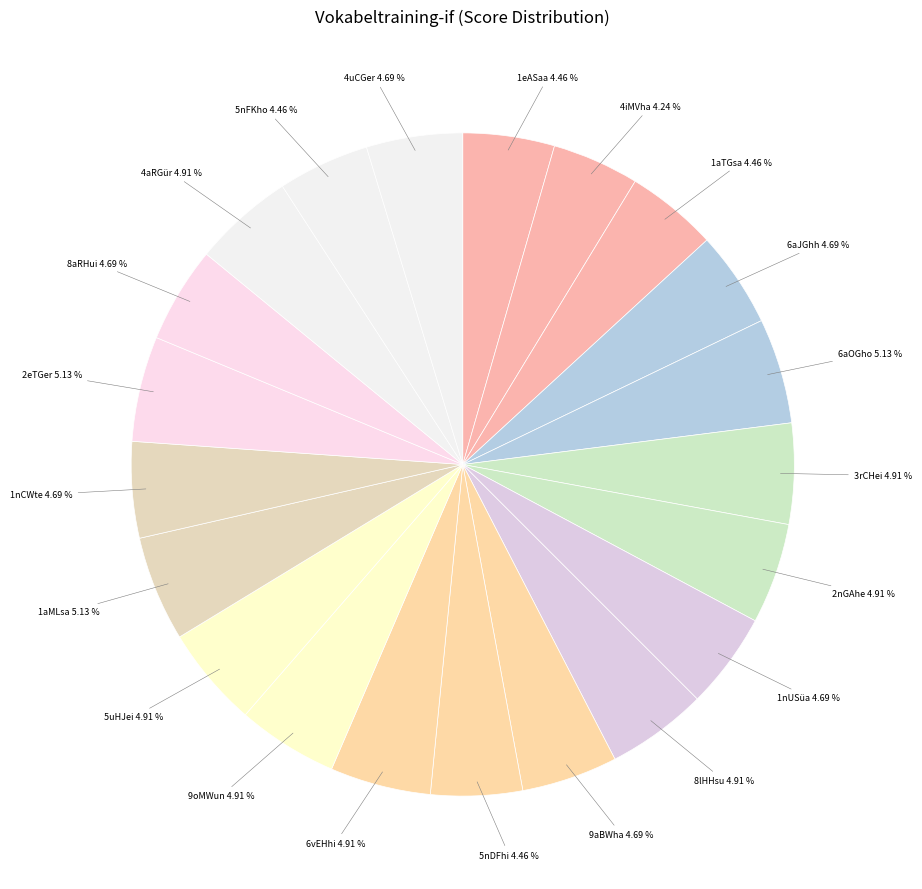

What is the ratio of the value at 1nUSüa to the value at 6aJGhh?

1.0